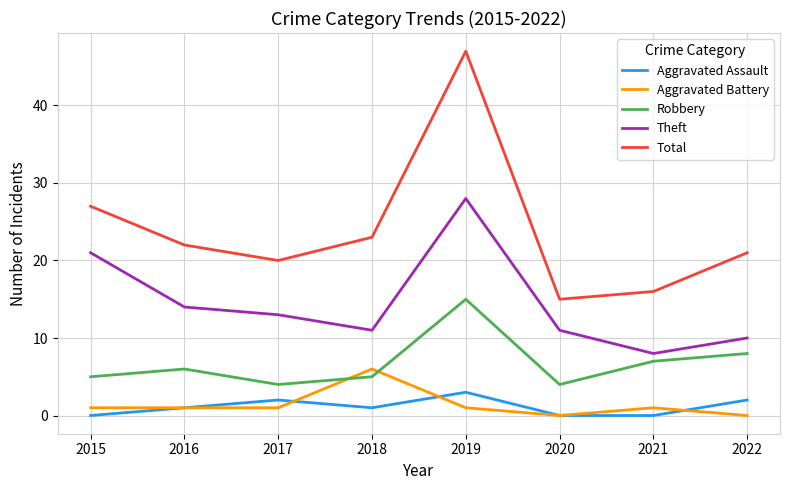

What is the maximum value shown in the chart?

47